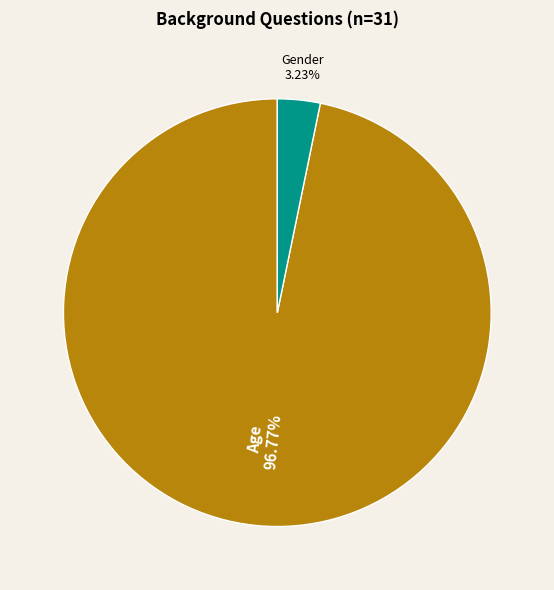

To the nearest percent, what portion does Age represent?

97%